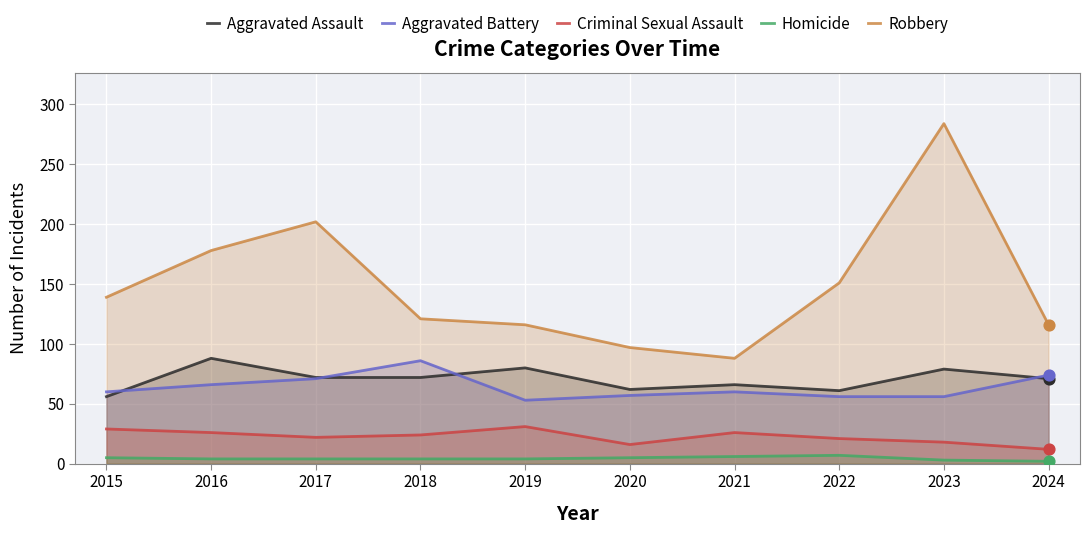

At which category is the sum across all series the highest?

2023